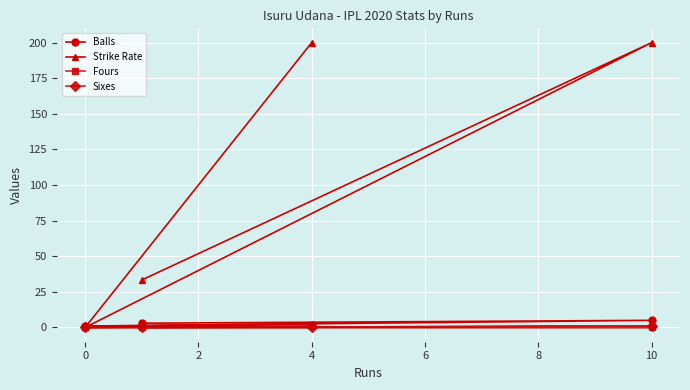

In Strike Rate, how many points are higher than both neighbors (excluding endpoints)?

1